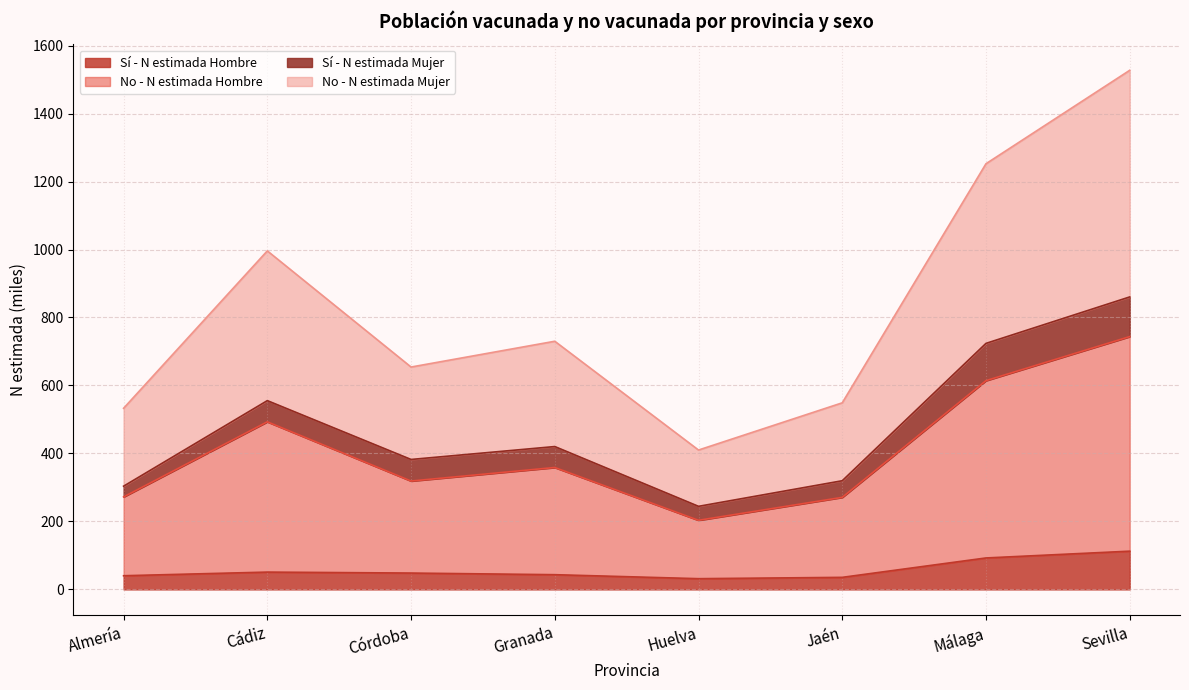

What value does the Sí - N estimada Hombre series have at Huelva?

31.6